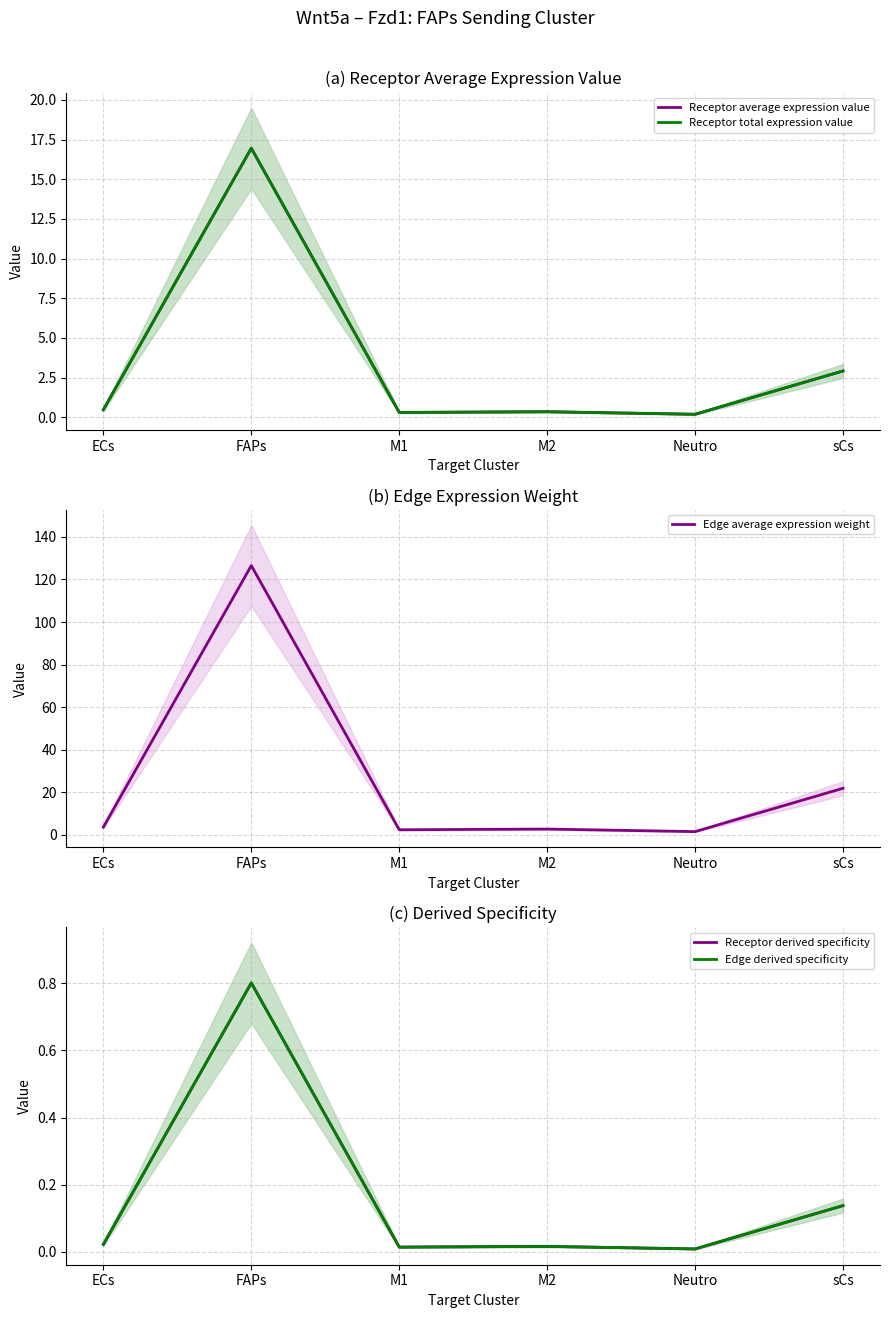

What is the highest value of the Receptor total expression value series?

17.0